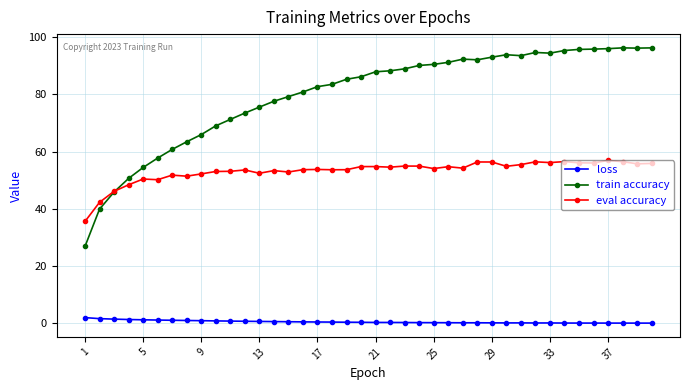

True or false: train accuracy and eval accuracy intersect in this chart.

True